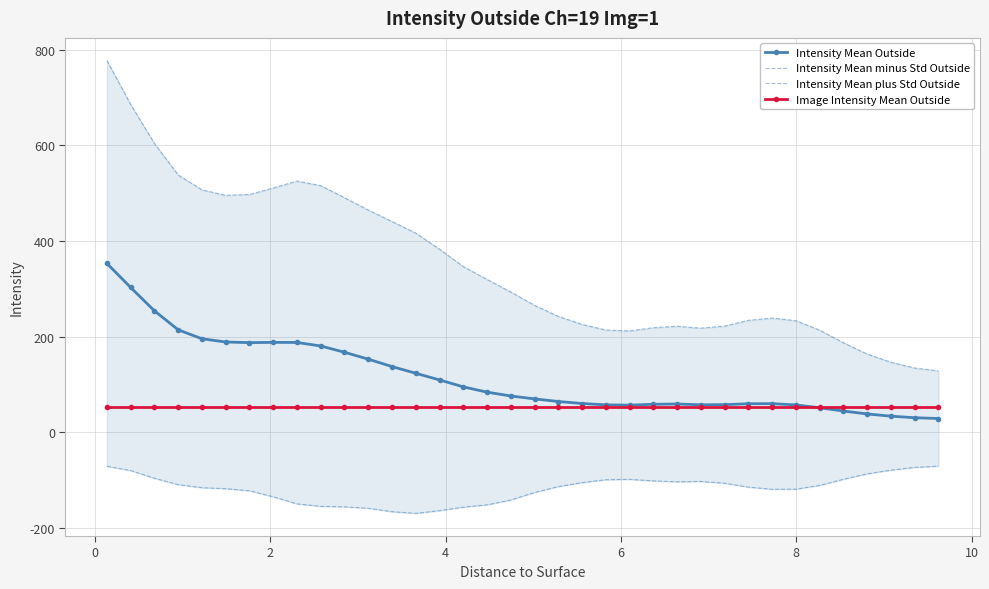

True or false: Intensity Mean Outside has more than 1 points higher than both neighbors.

True